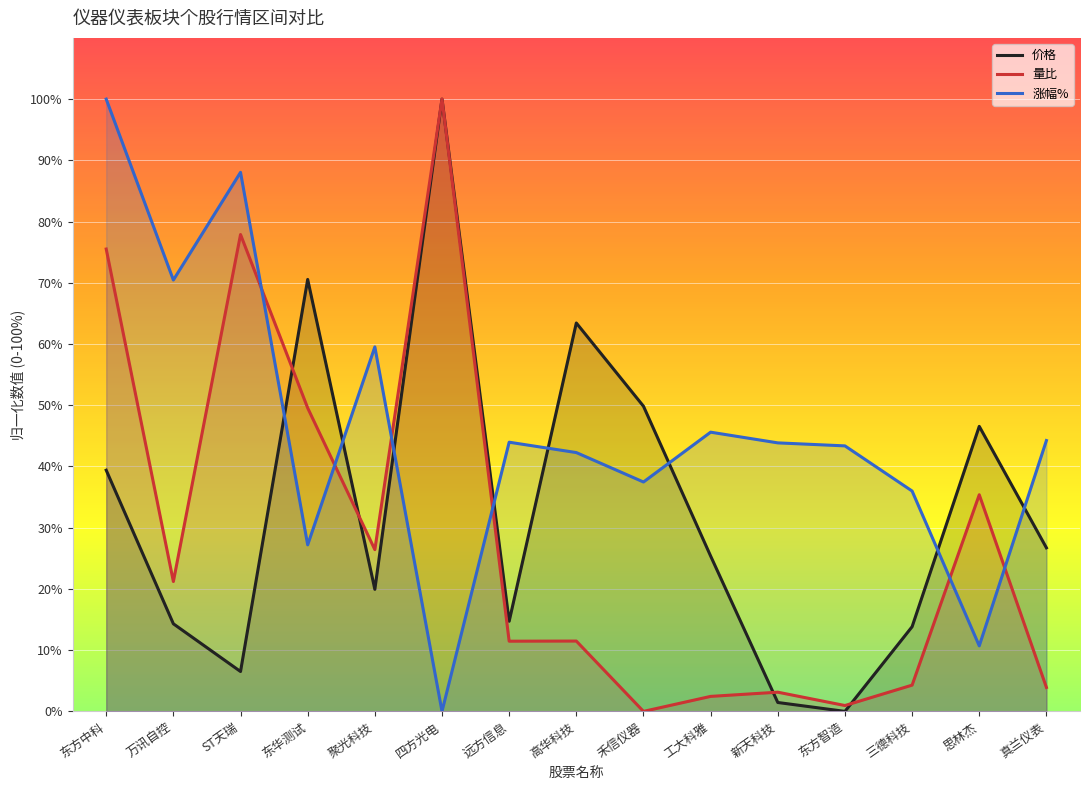

What is the label of the 2nd point from the right?

思林杰